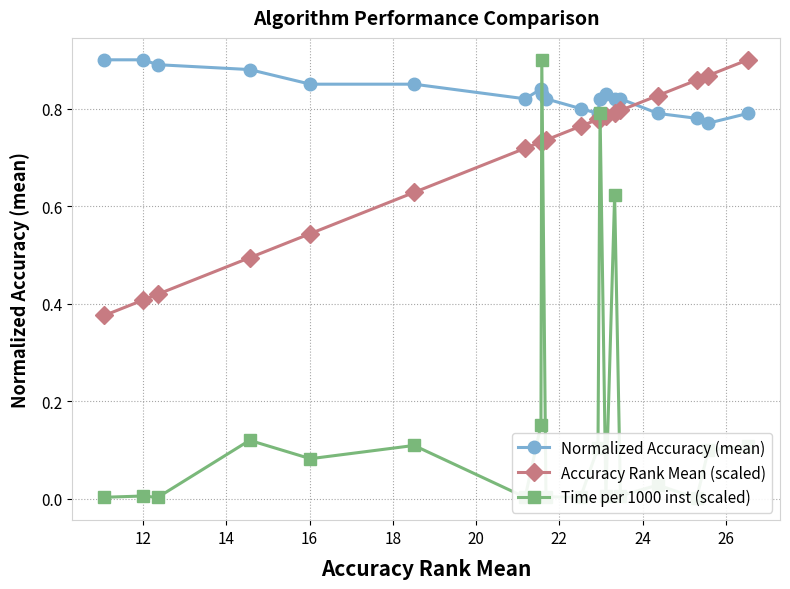

True or false: Normalized Accuracy (mean) and Accuracy Rank Mean (scaled) cross at least once.

True